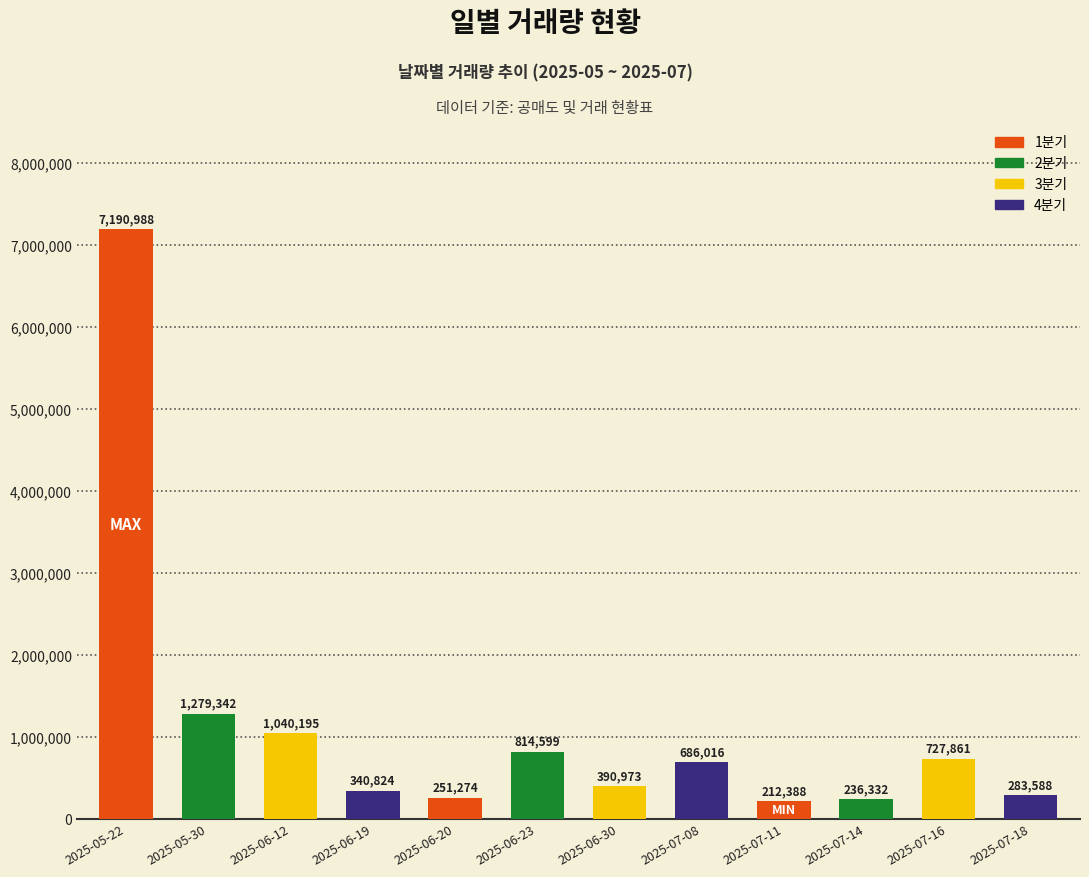

What is the minimum value shown in the chart?

212388